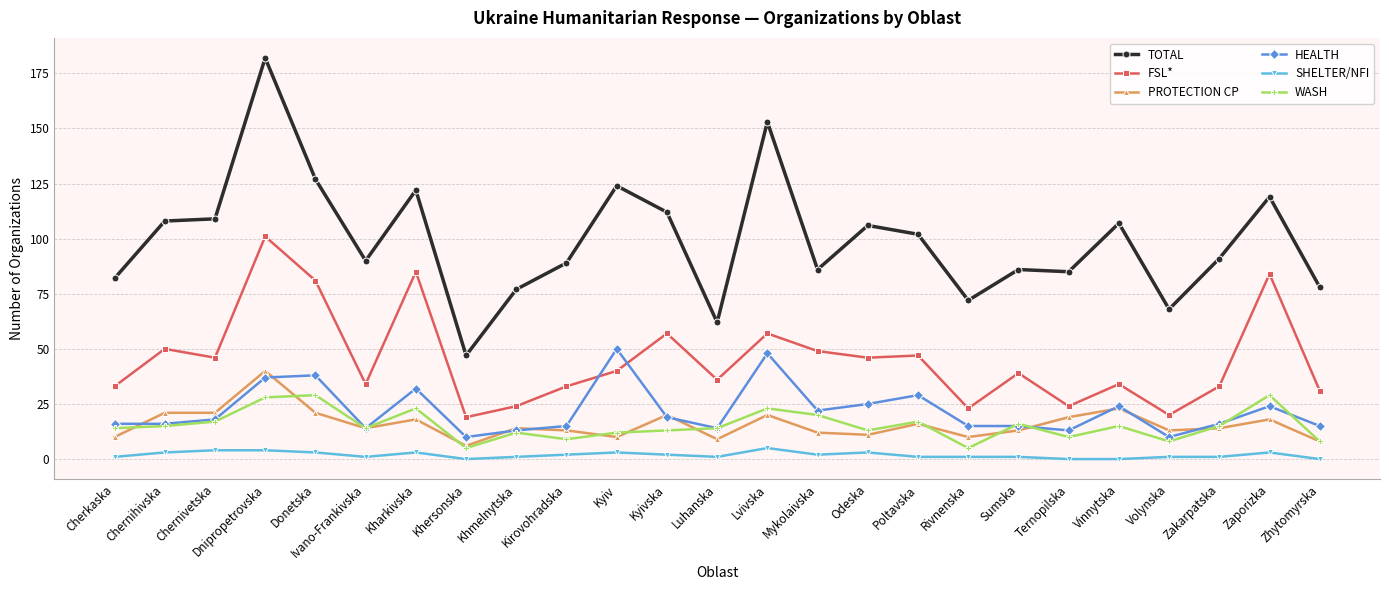

At which category does FSL* reach its first local valley?

Chernivetska